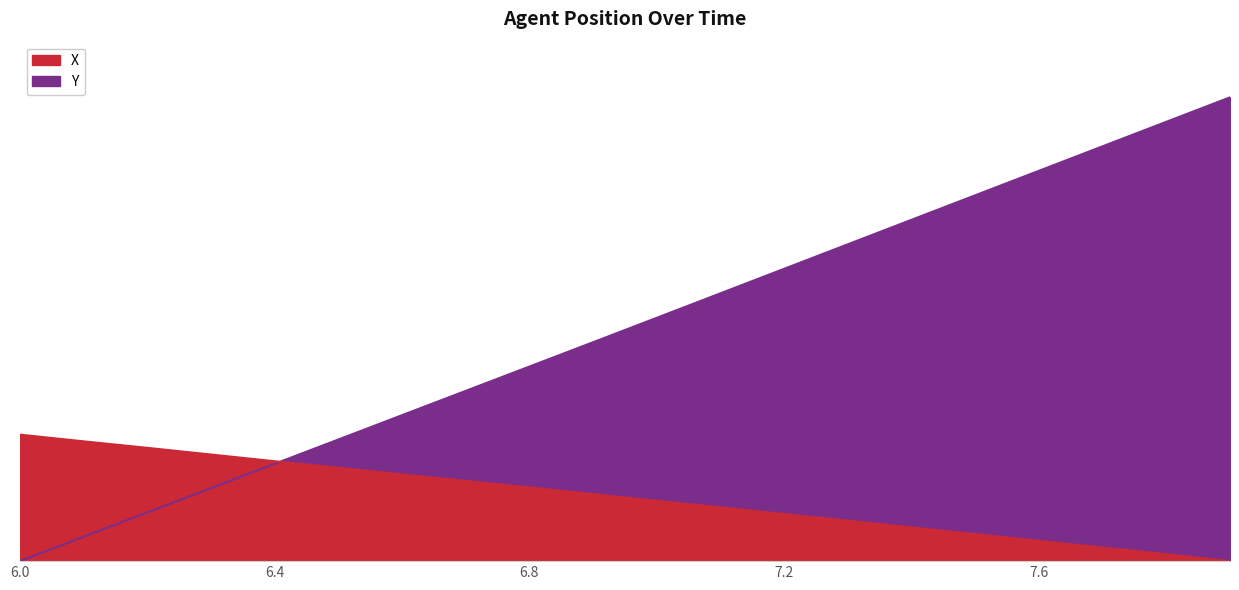

After their last crossing, which series has the higher values: X or Y?

Y